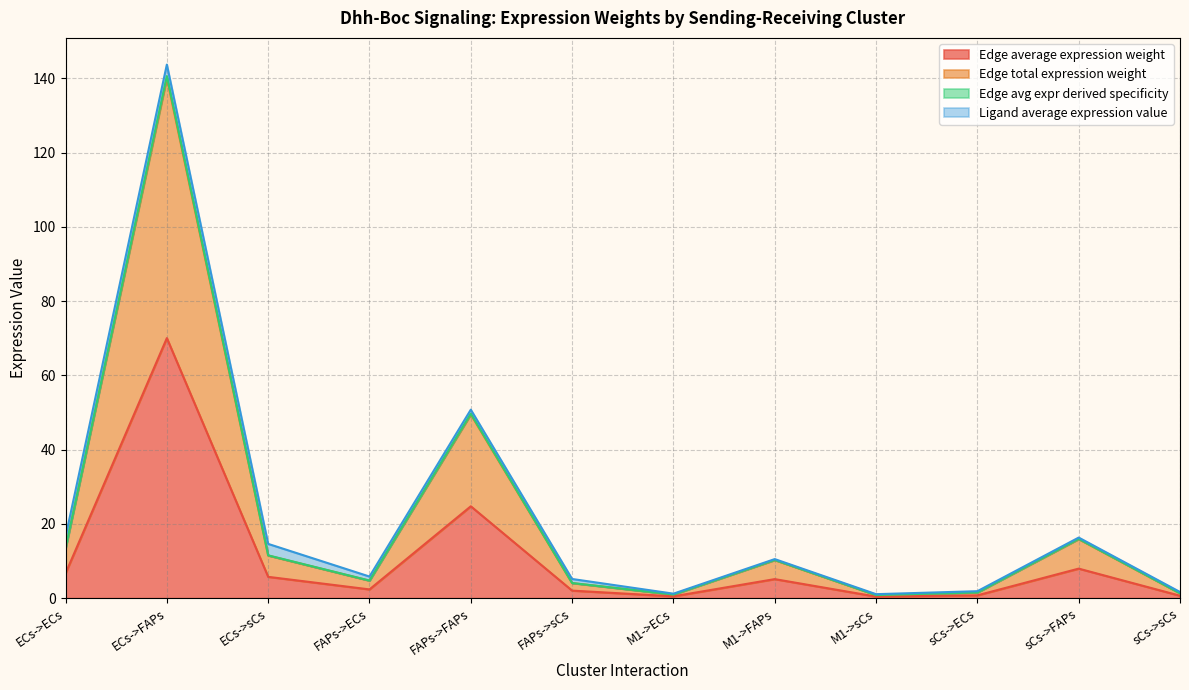

At which label does Edge total expression weight first exceed 10?

ECs->ECs